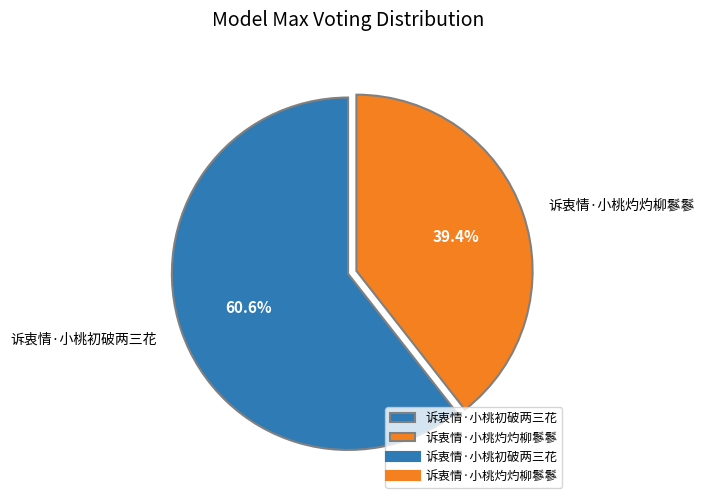

Which has a higher value, 诉衷情·小桃灼灼柳鬖鬖 or 诉衷情·小桃初破两三花?

诉衷情·小桃初破两三花